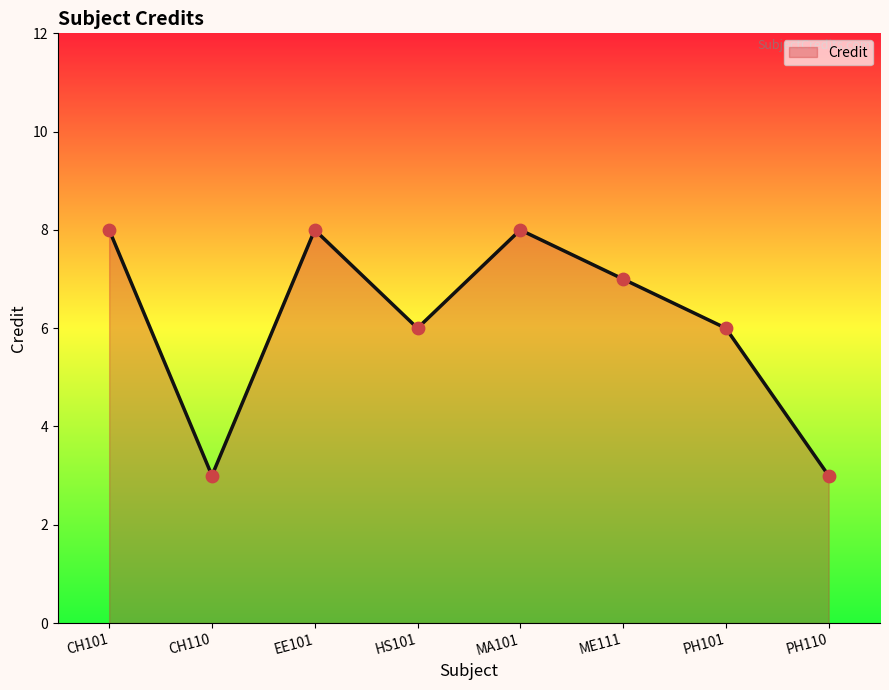

What is the change in value from CH110 to MA101?

+5